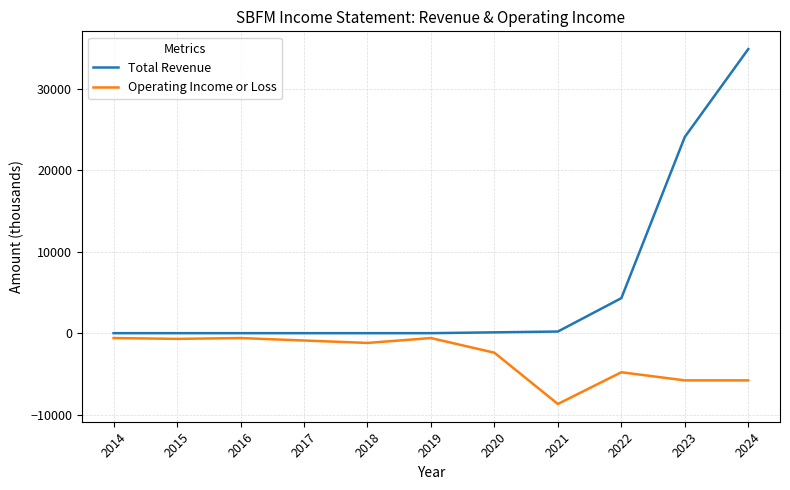

At how many categories does at least one series exceed 11378?

2